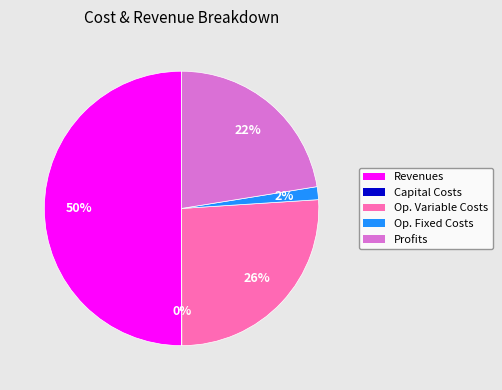

To the nearest percent, what portion does Revenues represent?

50%